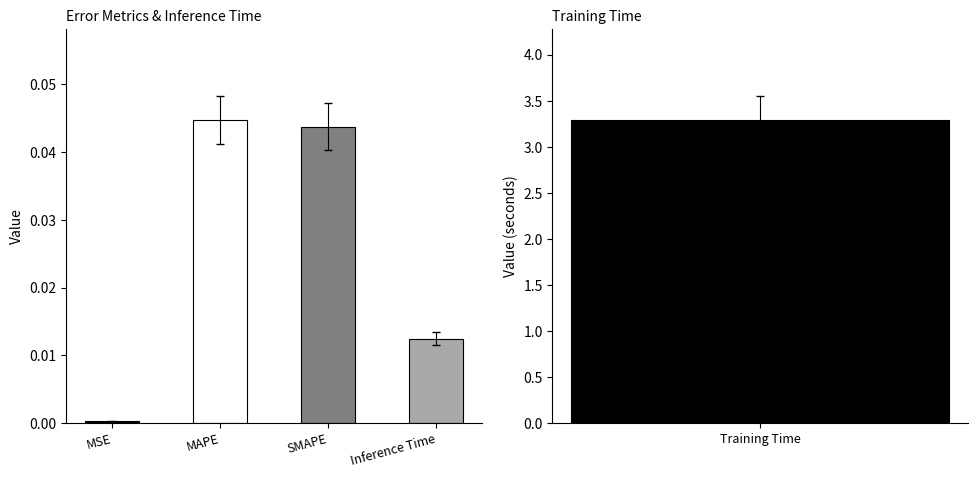

List the labels in order of value, smallest first.

MSE, Inference Time, SMAPE, MAPE